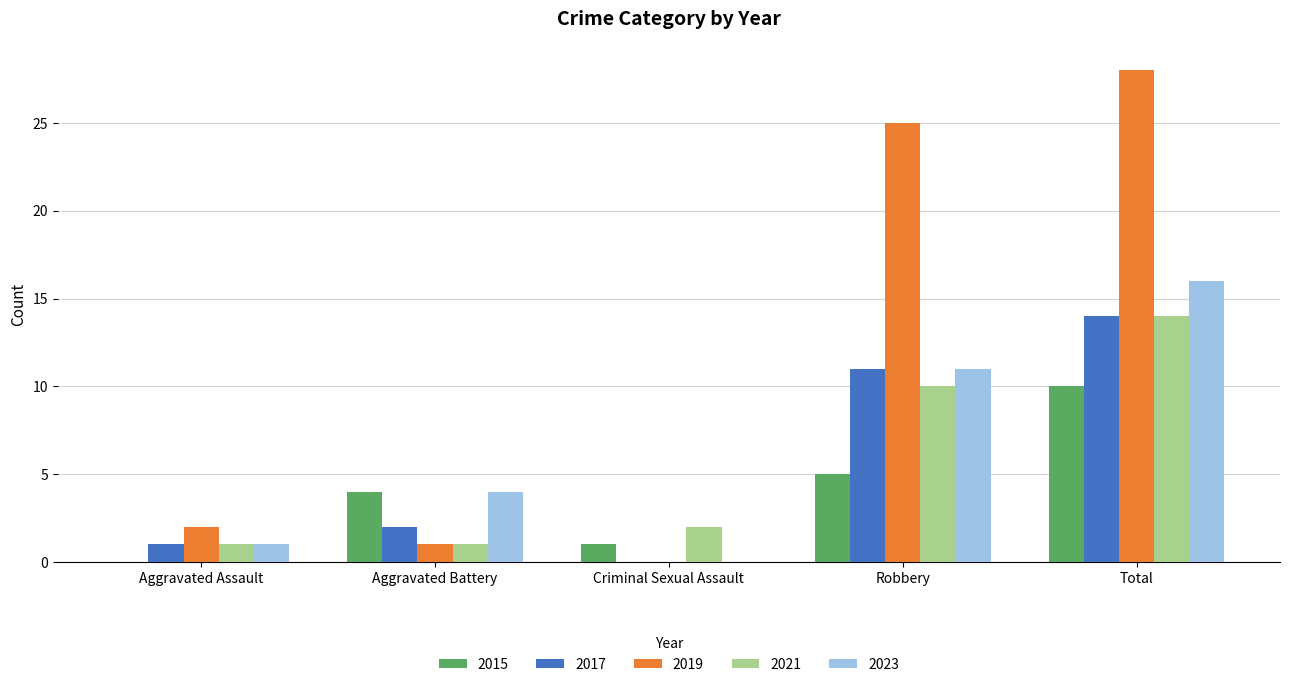

Which category has the highest value across all series?

Total